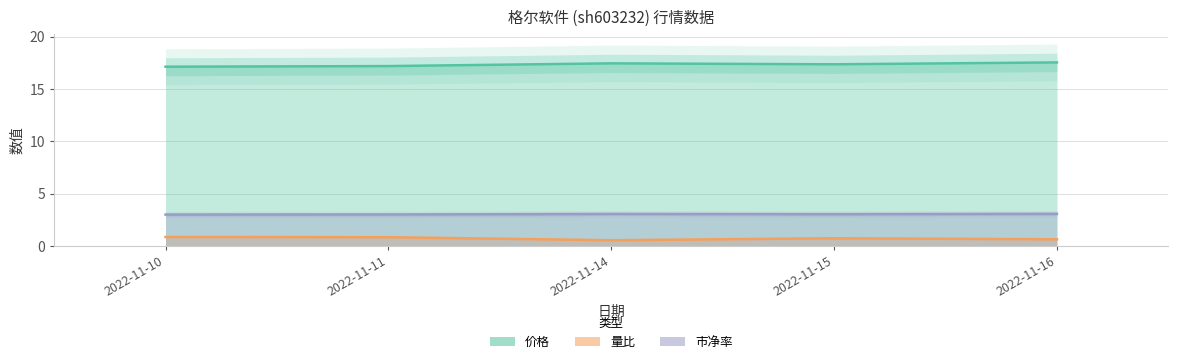

What is the approximate value of 市净率 at 2022-11-14?

3.1